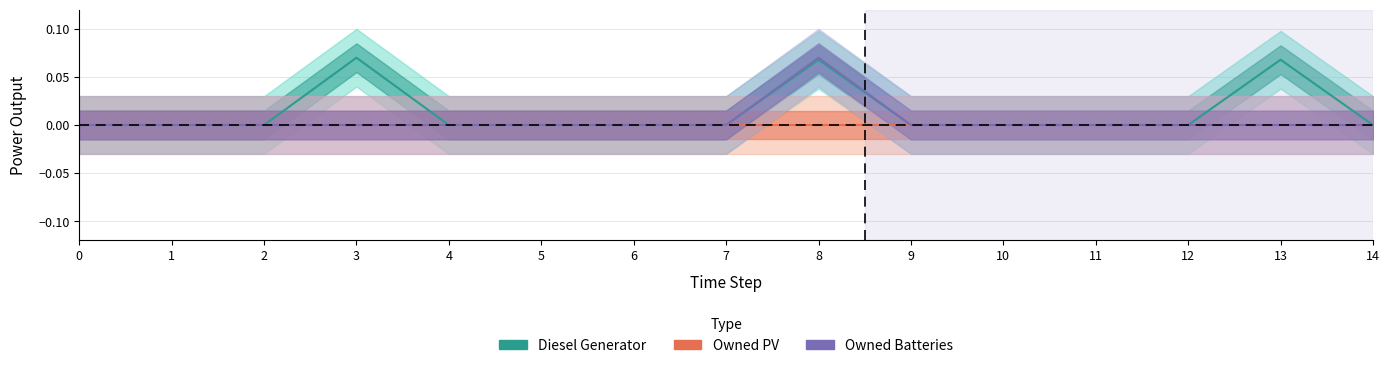

What are all the series names shown in the legend?

Diesel Generator, Owned PV, Owned Batteries